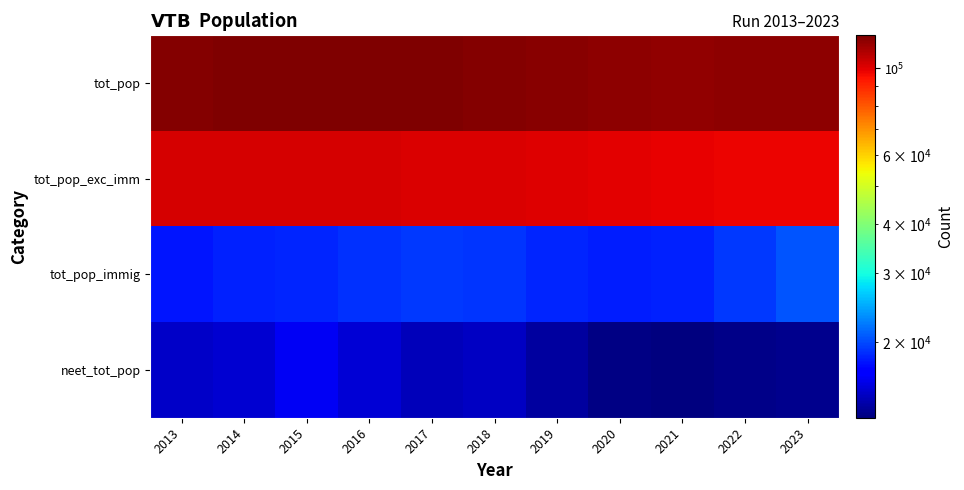

Which series has the largest range (max minus min)?

tot_pop_exc_imm